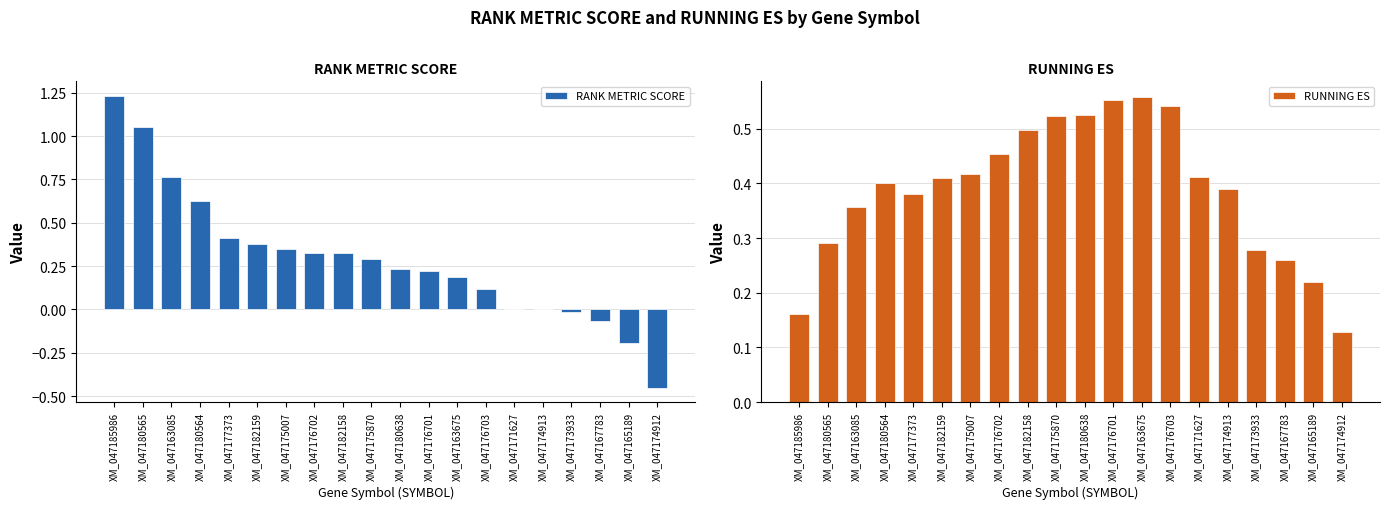

What are all the series names shown in the legend?

RANK METRIC SCORE, RUNNING ES